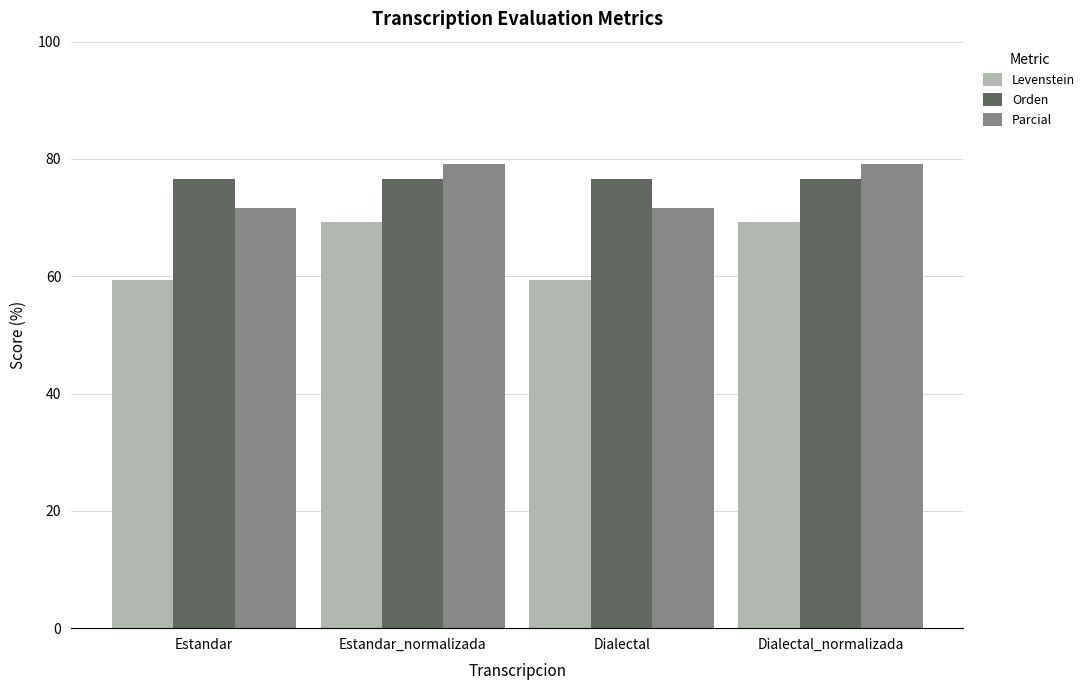

Read the Levenstein value at Estandar.

59.4